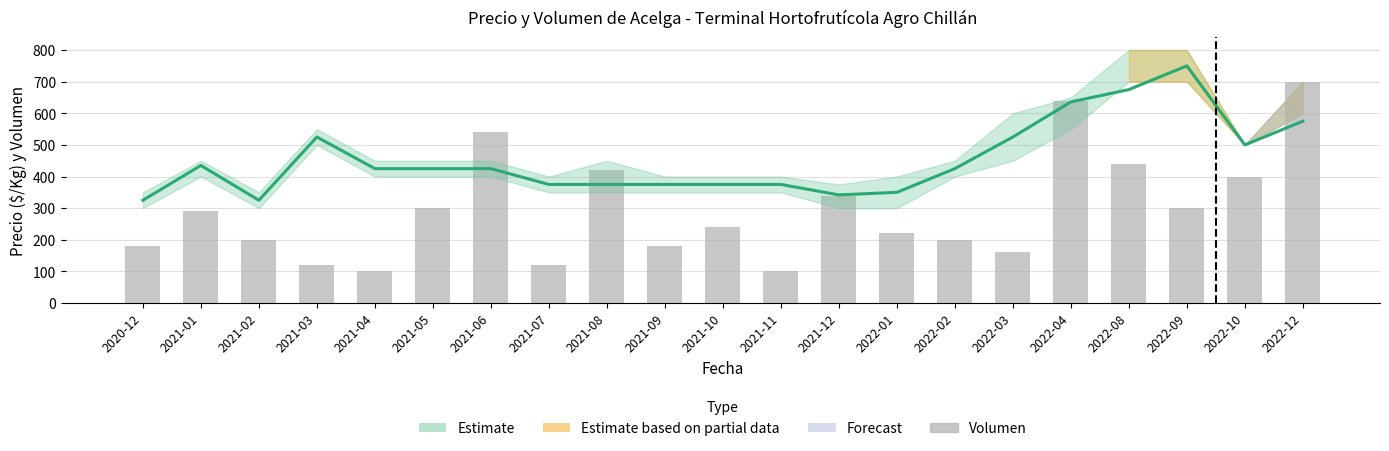

True or false: Volumen has a value of 120 at 2021-03.

True